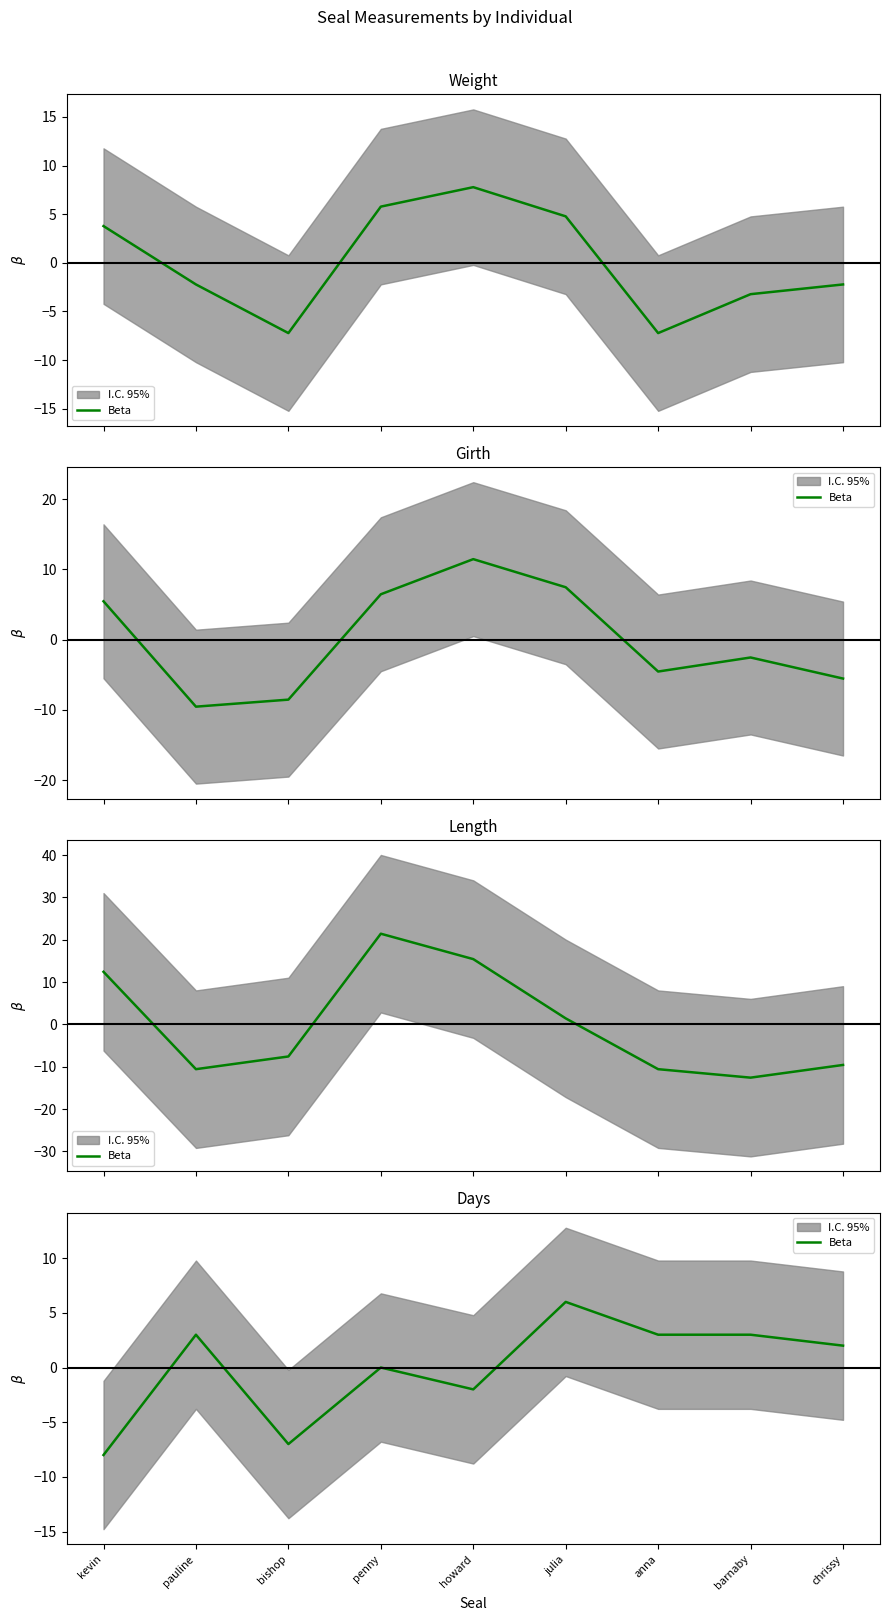

How many positive values are there?

5